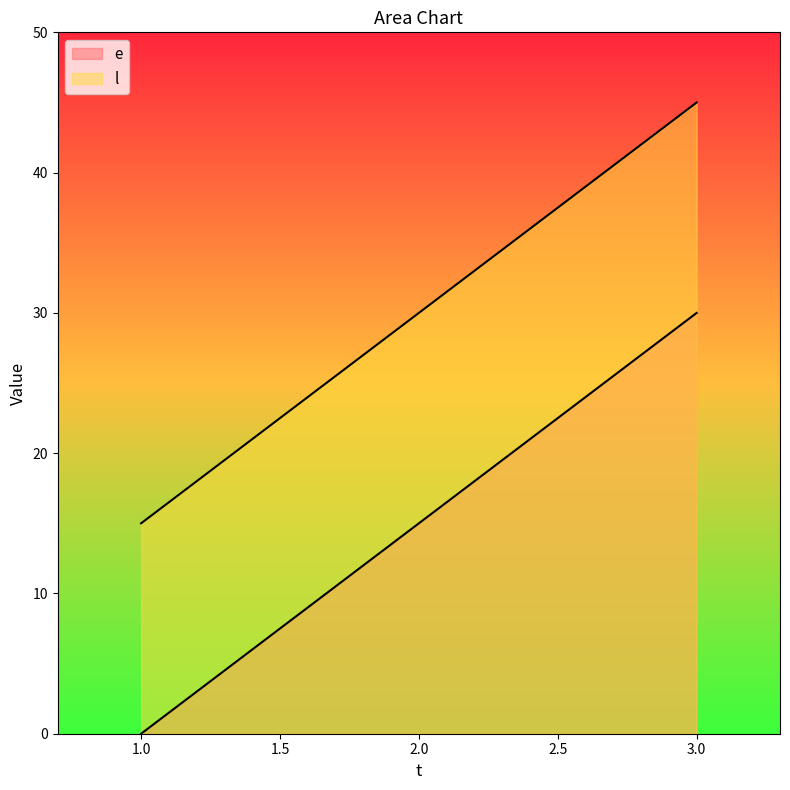

Which series has the widest spread of values?

e